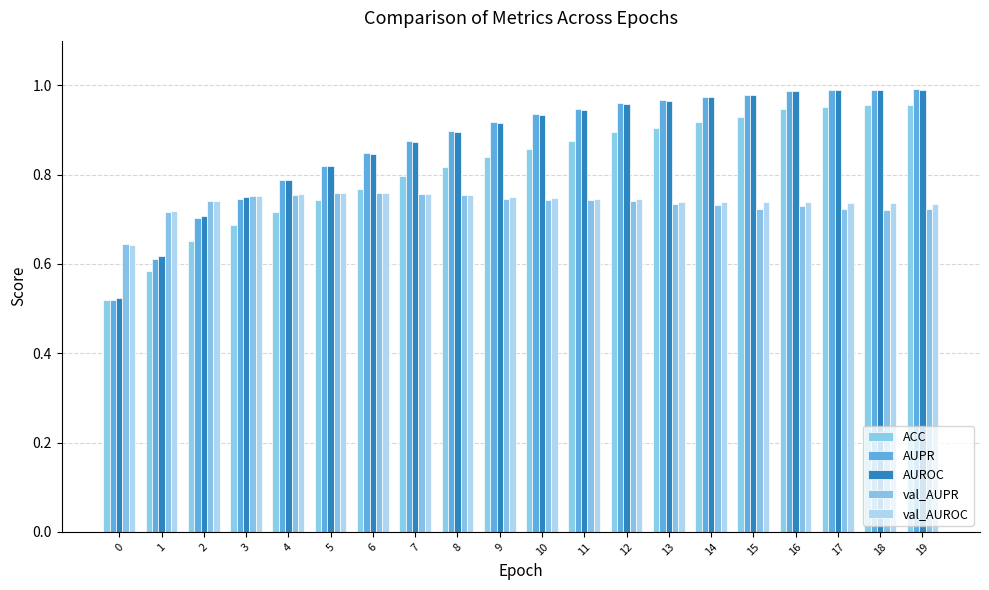

Does the chart contain any negative values?

No